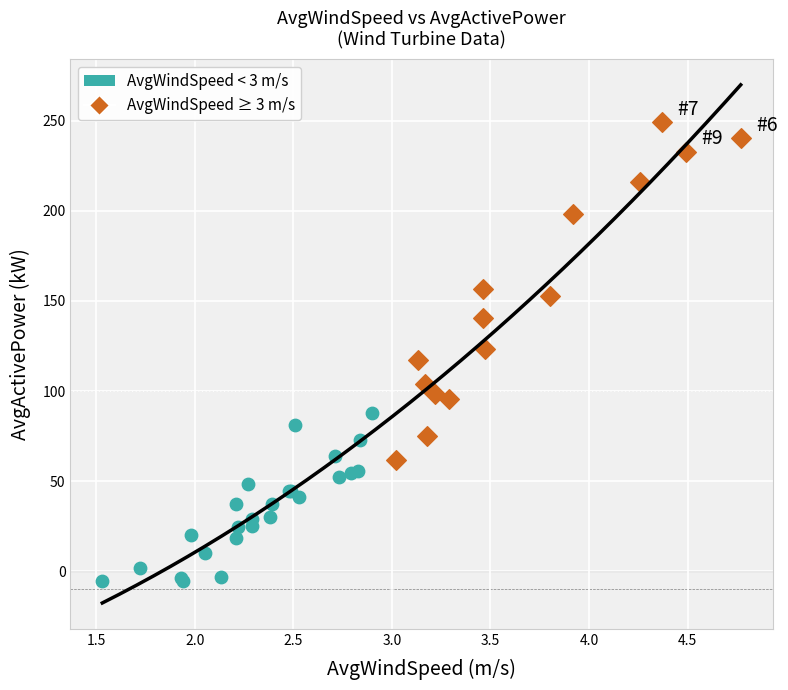

Which series has the widest spread of Y values?

AvgWindSpeed ≥ 3 m/s